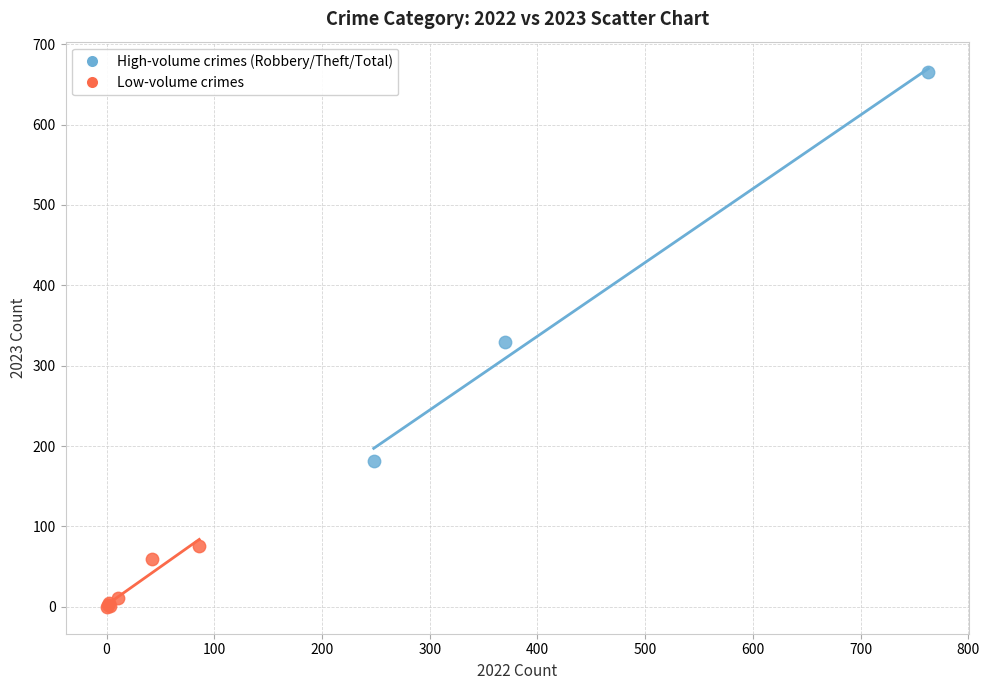

Which series reaches the minimum Y coordinate?

Low-volume crimes